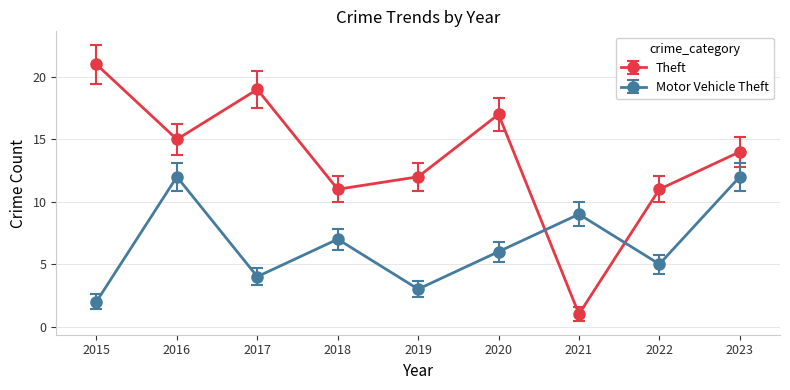

What is the maximum value shown in the chart?

21